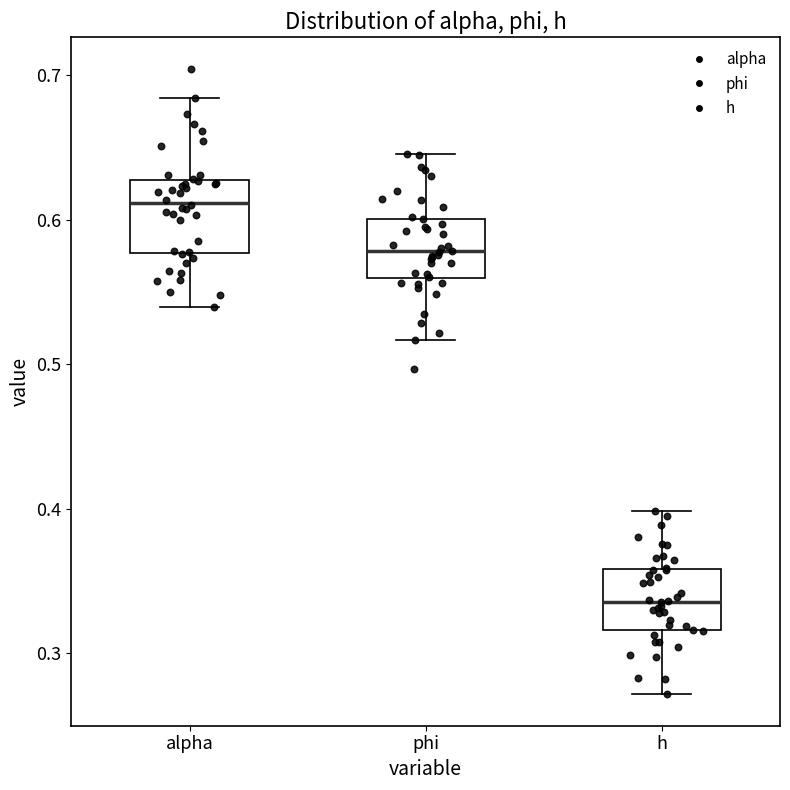

Which box has the highest median line?

alpha